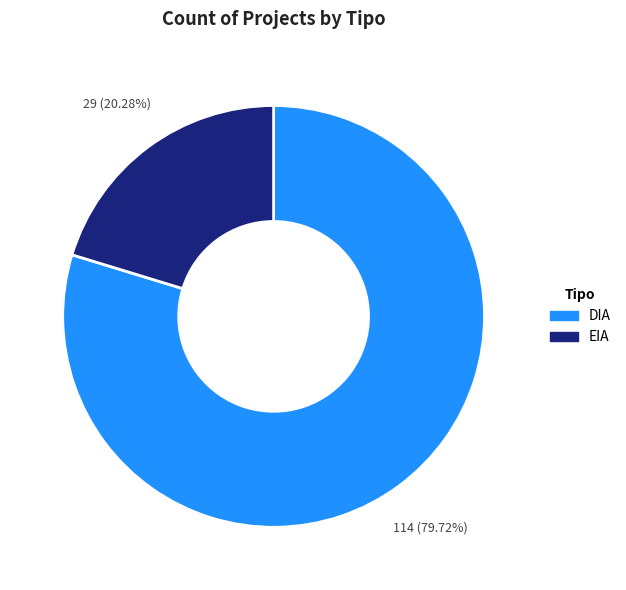

Combined, what portion of the pie is DIA and EIA?

100.0%